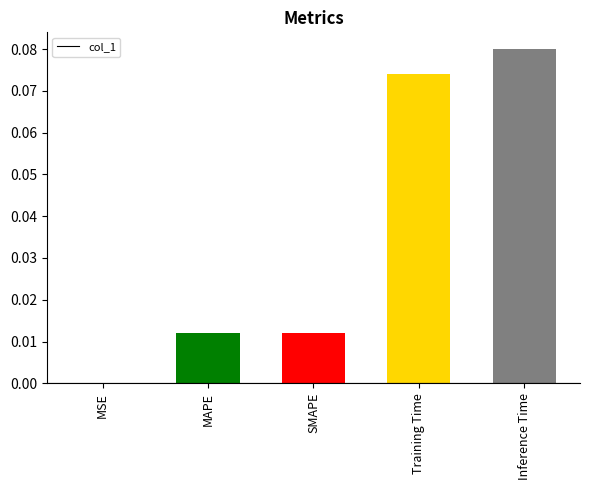

Where is the data nearest to the value 0?

MSE